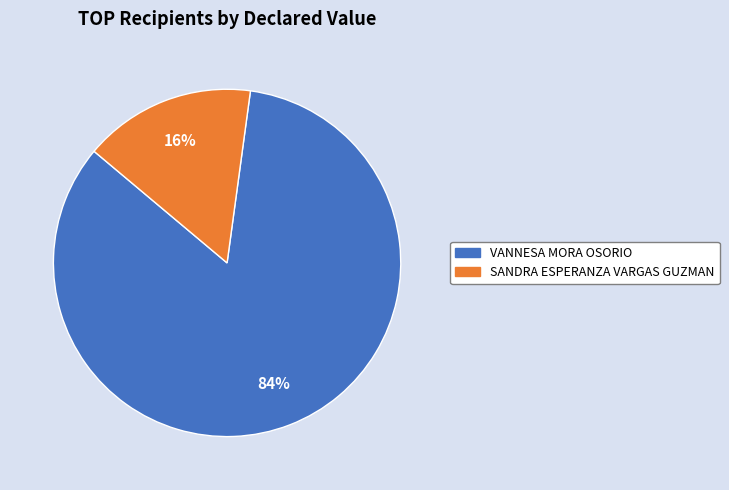

Which has a higher value, VANNESA MORA OSORIO or SANDRA ESPERANZA VARGAS GUZMAN?

VANNESA MORA OSORIO